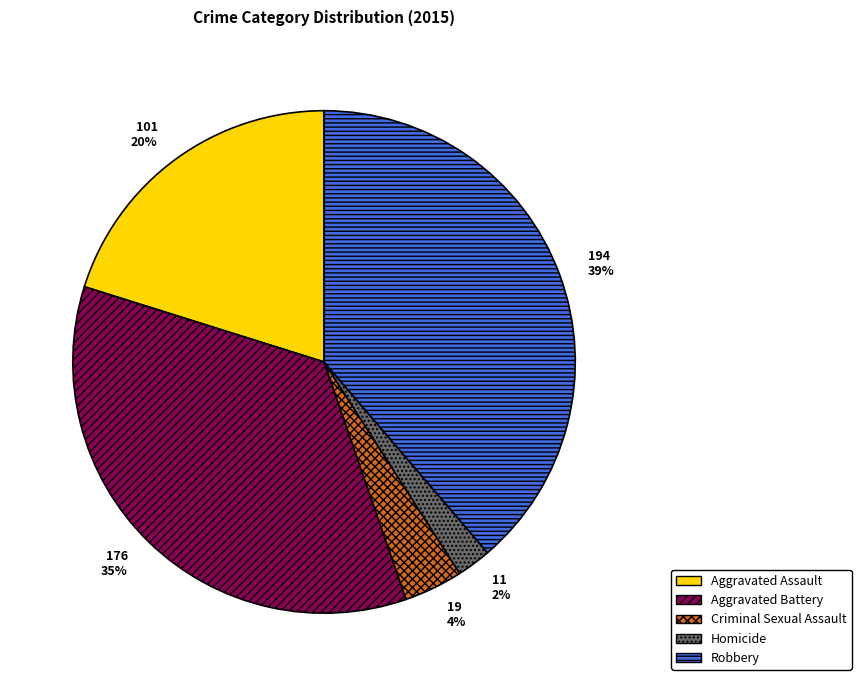

Is Aggravated Assault the majority of the pie?

No